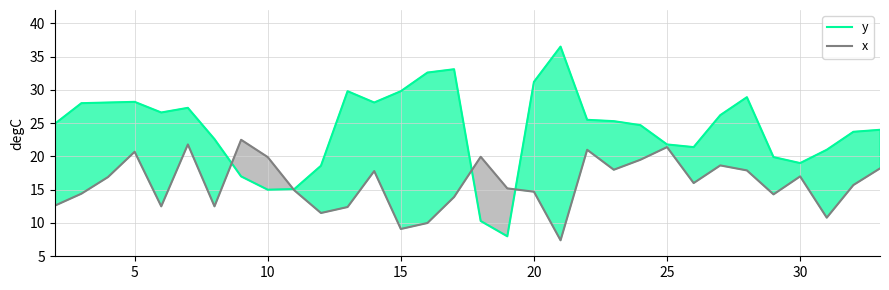

How many categories are shown in the chart?

32